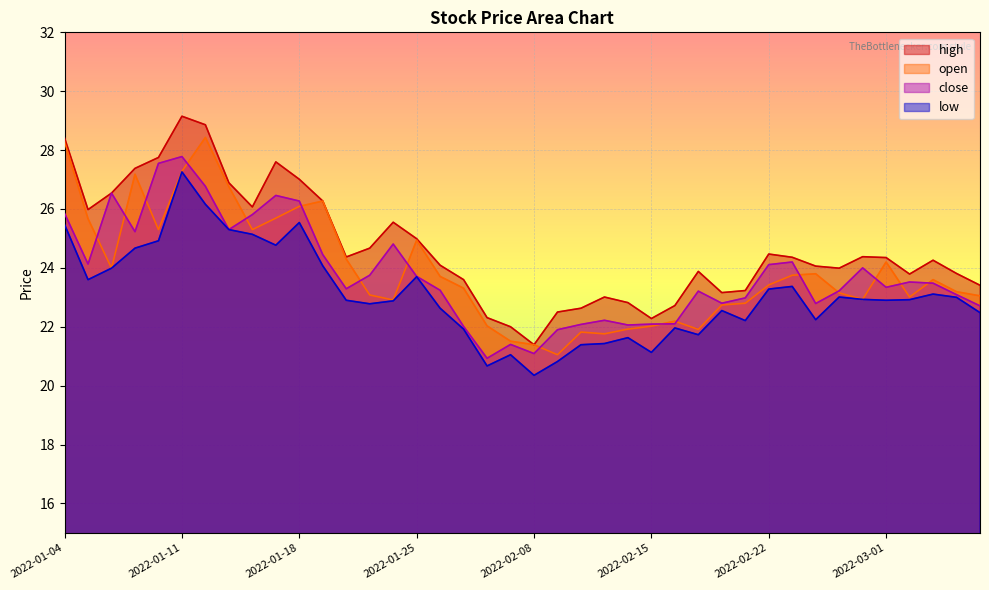

What position from the right is 2022-01-20?

28